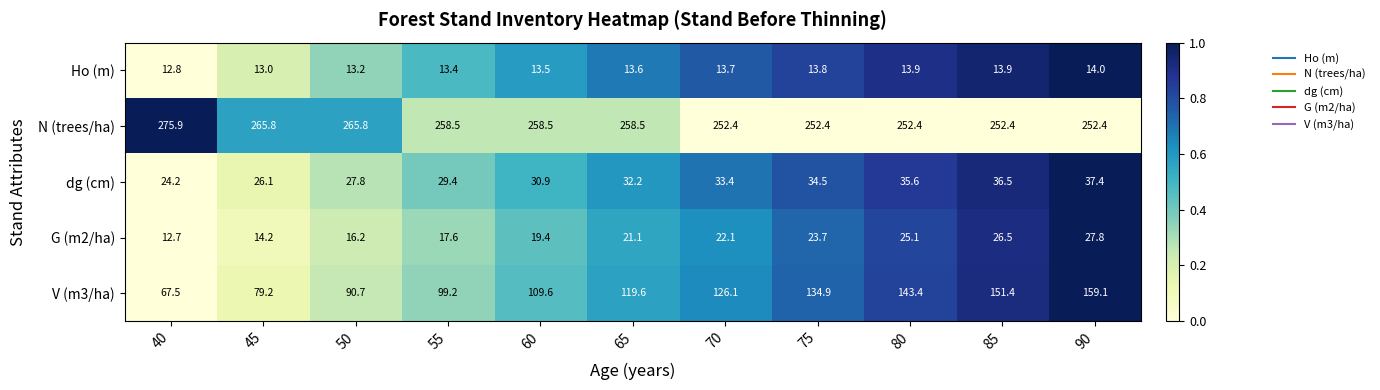

Which series has the largest range (max minus min)?

V (m3/ha)